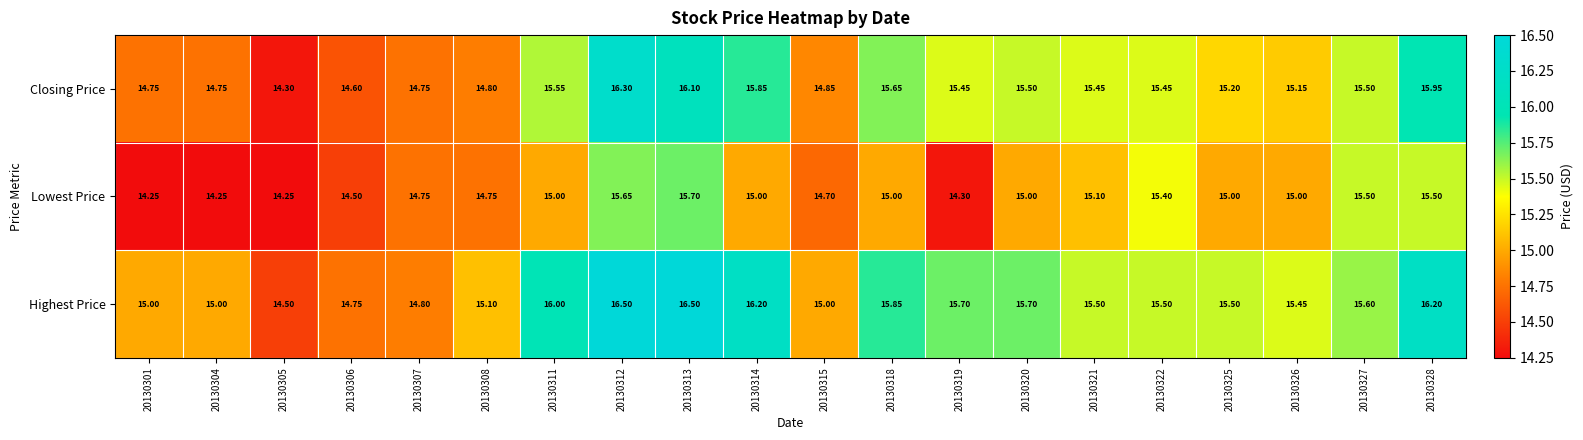

Rank the series by their maximum value, from lowest to highest.

Lowest Price, Closing Price, Highest Price